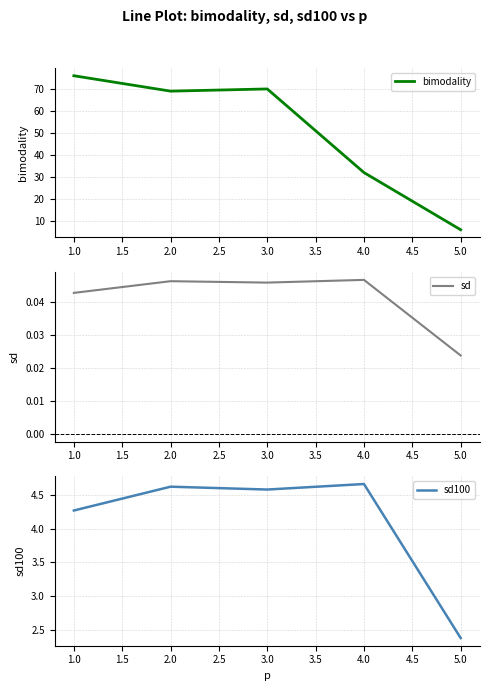

True or false: bimodality has a value of 2.6 at 5.0.

False